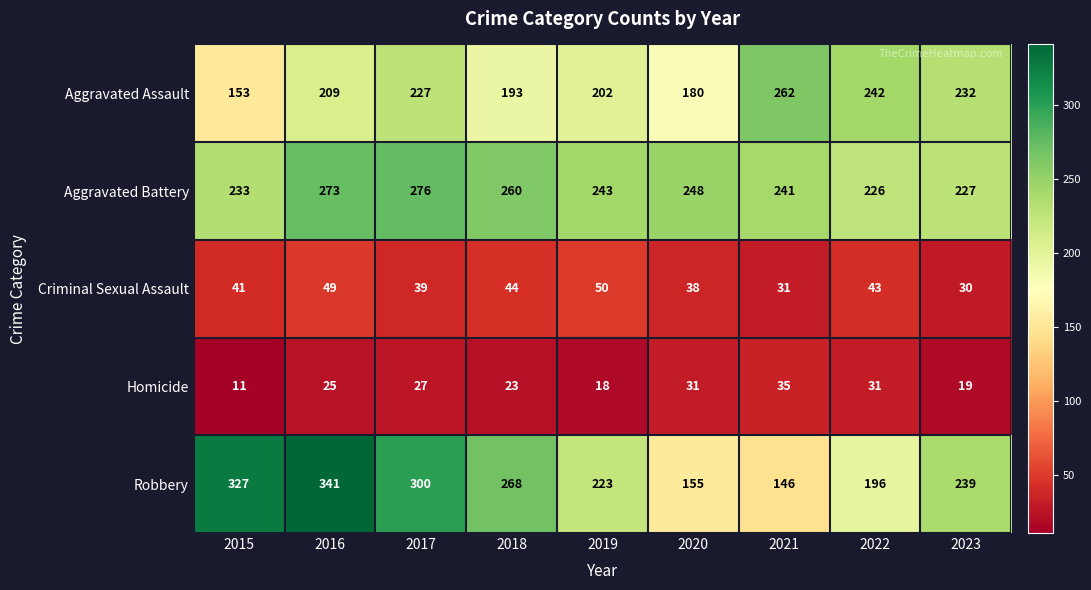

List the series in order of their peak value, lowest first.

Homicide, Criminal Sexual Assault, Aggravated Assault, Aggravated Battery, Robbery